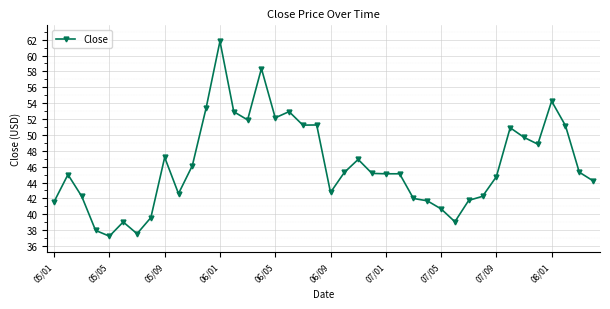

What is the sum of all values?

1848.8